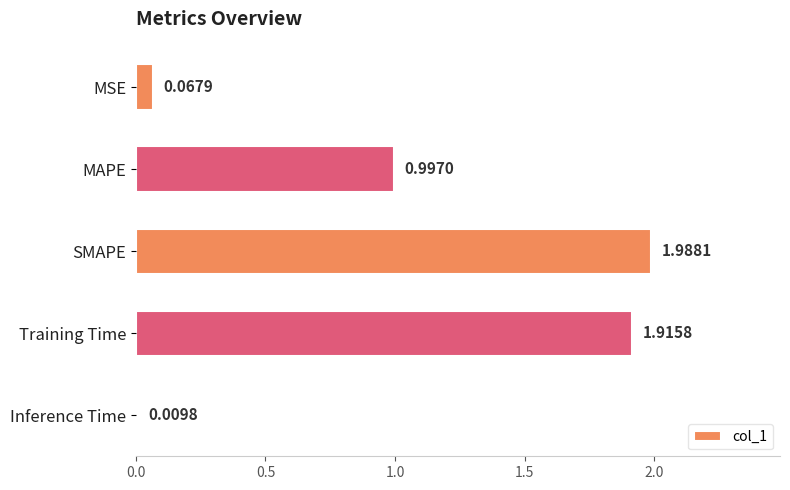

At which label is the value closest to 0?

Inference Time